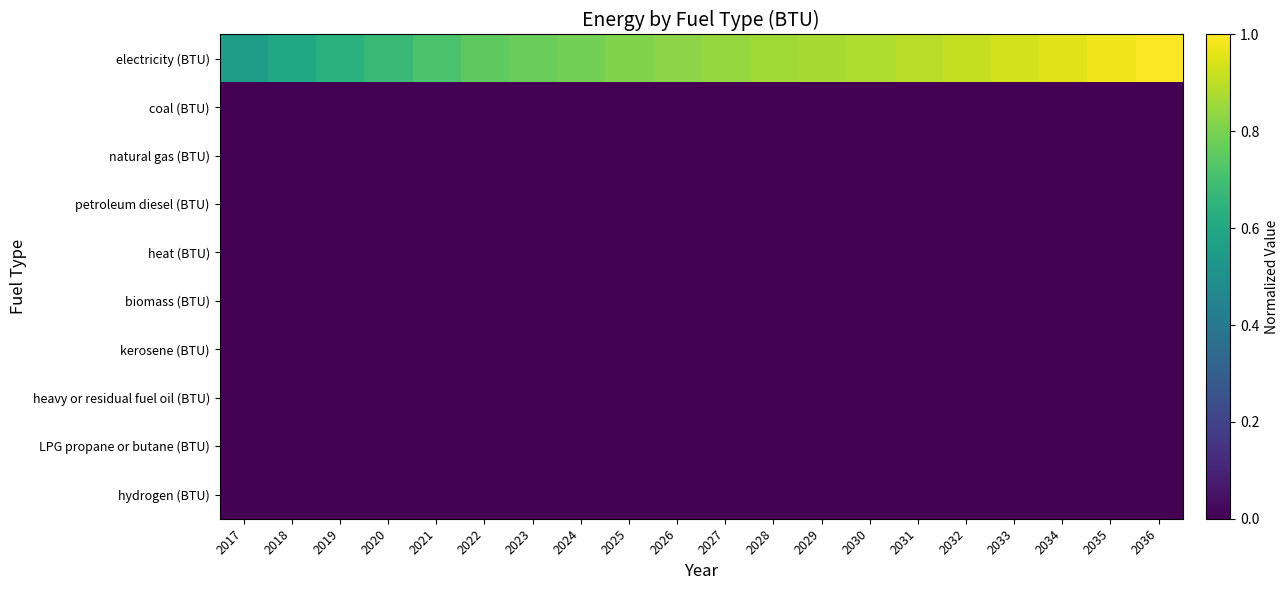

Reading right to left, extract all data points from this chart.

electricity (BTU): 2036=1.0	2035=1.0	2034=1.0	2033=0.9	2032=0.9	2031=0.9	2030=0.9	2029=0.9	2028=0.9	2027=0.8	2026=0.8	2025=0.8	2024=0.8	2023=0.8	2022=0.8	2021=0.7	2020=0.7	2019=0.6	2018=0.6	2017=0.6
coal (BTU): 2036=0.0	2035=0.0	2034=0.0	2033=0.0	2032=0.0	2031=0.0	2030=0.0	2029=0.0	2028=0.0	2027=0.0	2026=0.0	2025=0.0	2024=0.0	2023=0.0	2022=0.0	2021=0.0	2020=0.0	2019=0.0	2018=0.0	2017=0.0
natural gas (BTU): 2036=0.0	2035=0.0	2034=0.0	2033=0.0	2032=0.0	2031=0.0	2030=0.0	2029=0.0	2028=0.0	2027=0.0	2026=0.0	2025=0.0	2024=0.0	2023=0.0	2022=0.0	2021=0.0	2020=0.0	2019=0.0	2018=0.0	2017=0.0
petroleum diesel (BTU): 2036=0.0	2035=0.0	2034=0.0	2033=0.0	2032=0.0	2031=0.0	2030=0.0	2029=0.0	2028=0.0	2027=0.0	2026=0.0	2025=0.0	2024=0.0	2023=0.0	2022=0.0	2021=0.0	2020=0.0	2019=0.0	2018=0.0	2017=0.0
heat (BTU): 2036=0.0	2035=0.0	2034=0.0	2033=0.0	2032=0.0	2031=0.0	2030=0.0	2029=0.0	2028=0.0	2027=0.0	2026=0.0	2025=0.0	2024=0.0	2023=0.0	2022=0.0	2021=0.0	2020=0.0	2019=0.0	2018=0.0	2017=0.0
biomass (BTU): 2036=0.0	2035=0.0	2034=0.0	2033=0.0	2032=0.0	2031=0.0	2030=0.0	2029=0.0	2028=0.0	2027=0.0	2026=0.0	2025=0.0	2024=0.0	2023=0.0	2022=0.0	2021=0.0	2020=0.0	2019=0.0	2018=0.0	2017=0.0
kerosene (BTU): 2036=0.0	2035=0.0	2034=0.0	2033=0.0	2032=0.0	2031=0.0	2030=0.0	2029=0.0	2028=0.0	2027=0.0	2026=0.0	2025=0.0	2024=0.0	2023=0.0	2022=0.0	2021=0.0	2020=0.0	2019=0.0	2018=0.0	2017=0.0
heavy or residual fuel oil (BTU): 2036=0.0	2035=0.0	2034=0.0	2033=0.0	2032=0.0	2031=0.0	2030=0.0	2029=0.0	2028=0.0	2027=0.0	2026=0.0	2025=0.0	2024=0.0	2023=0.0	2022=0.0	2021=0.0	2020=0.0	2019=0.0	2018=0.0	2017=0.0
LPG propane or butane (BTU): 2036=0.0	2035=0.0	2034=0.0	2033=0.0	2032=0.0	2031=0.0	2030=0.0	2029=0.0	2028=0.0	2027=0.0	2026=0.0	2025=0.0	2024=0.0	2023=0.0	2022=0.0	2021=0.0	2020=0.0	2019=0.0	2018=0.0	2017=0.0
hydrogen (BTU): 2036=0.0	2035=0.0	2034=0.0	2033=0.0	2032=0.0	2031=0.0	2030=0.0	2029=0.0	2028=0.0	2027=0.0	2026=0.0	2025=0.0	2024=0.0	2023=0.0	2022=0.0	2021=0.0	2020=0.0	2019=0.0	2018=0.0	2017=0.0